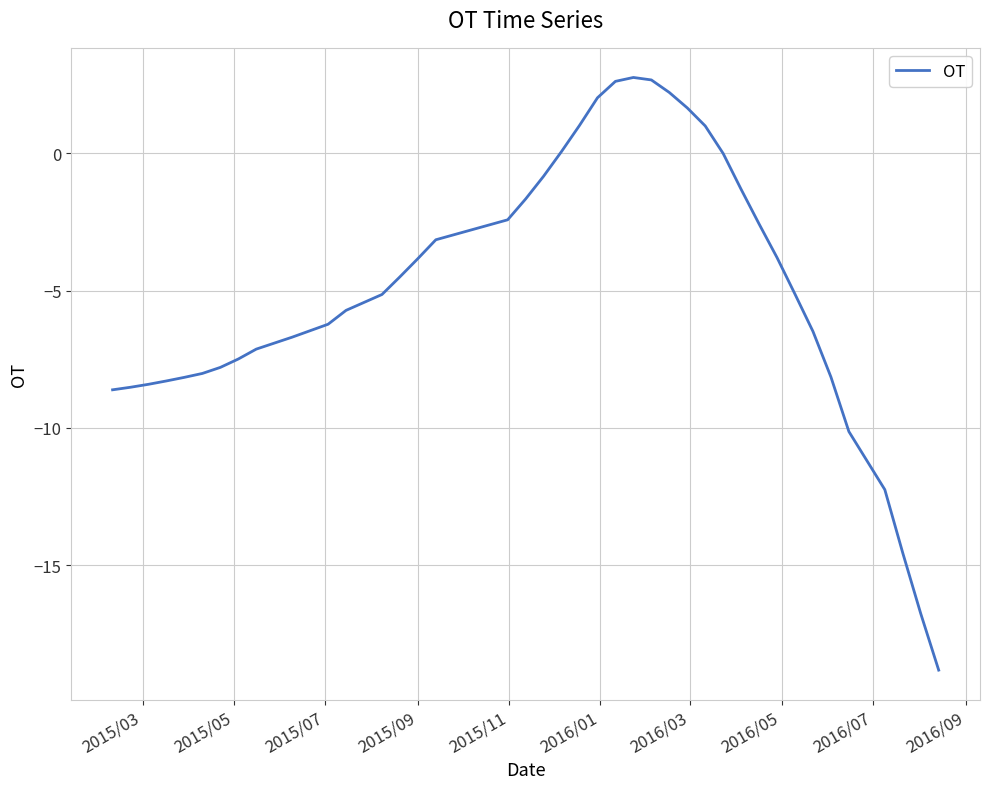

What is the maximum value shown in the chart?

2.8